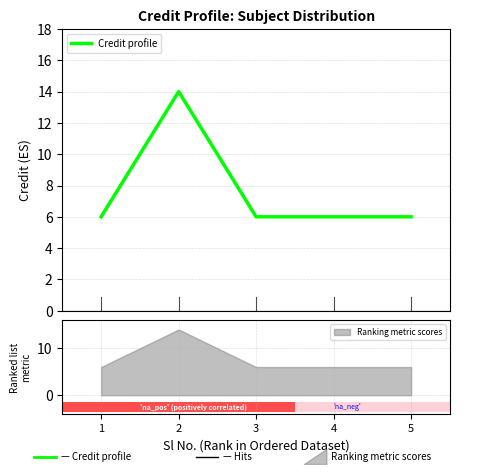

What is the average value?

8